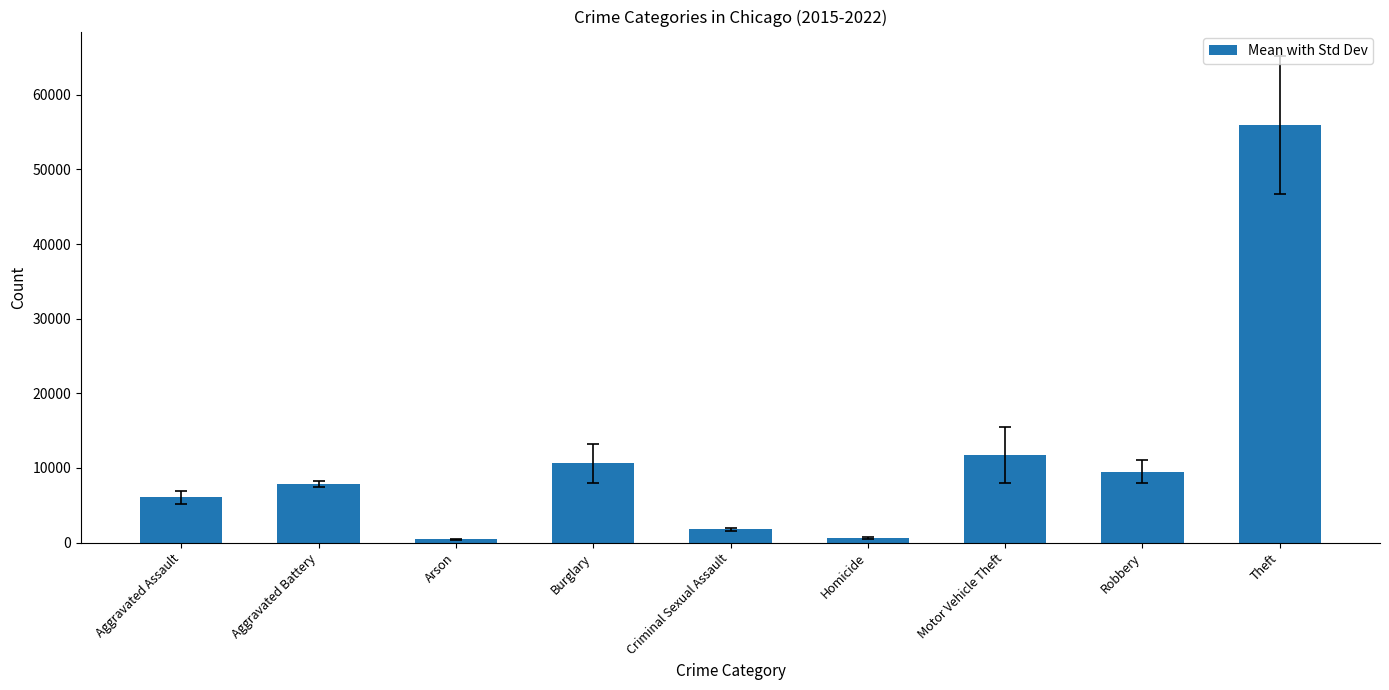

Which has a higher value, Criminal Sexual Assault or Theft?

Theft